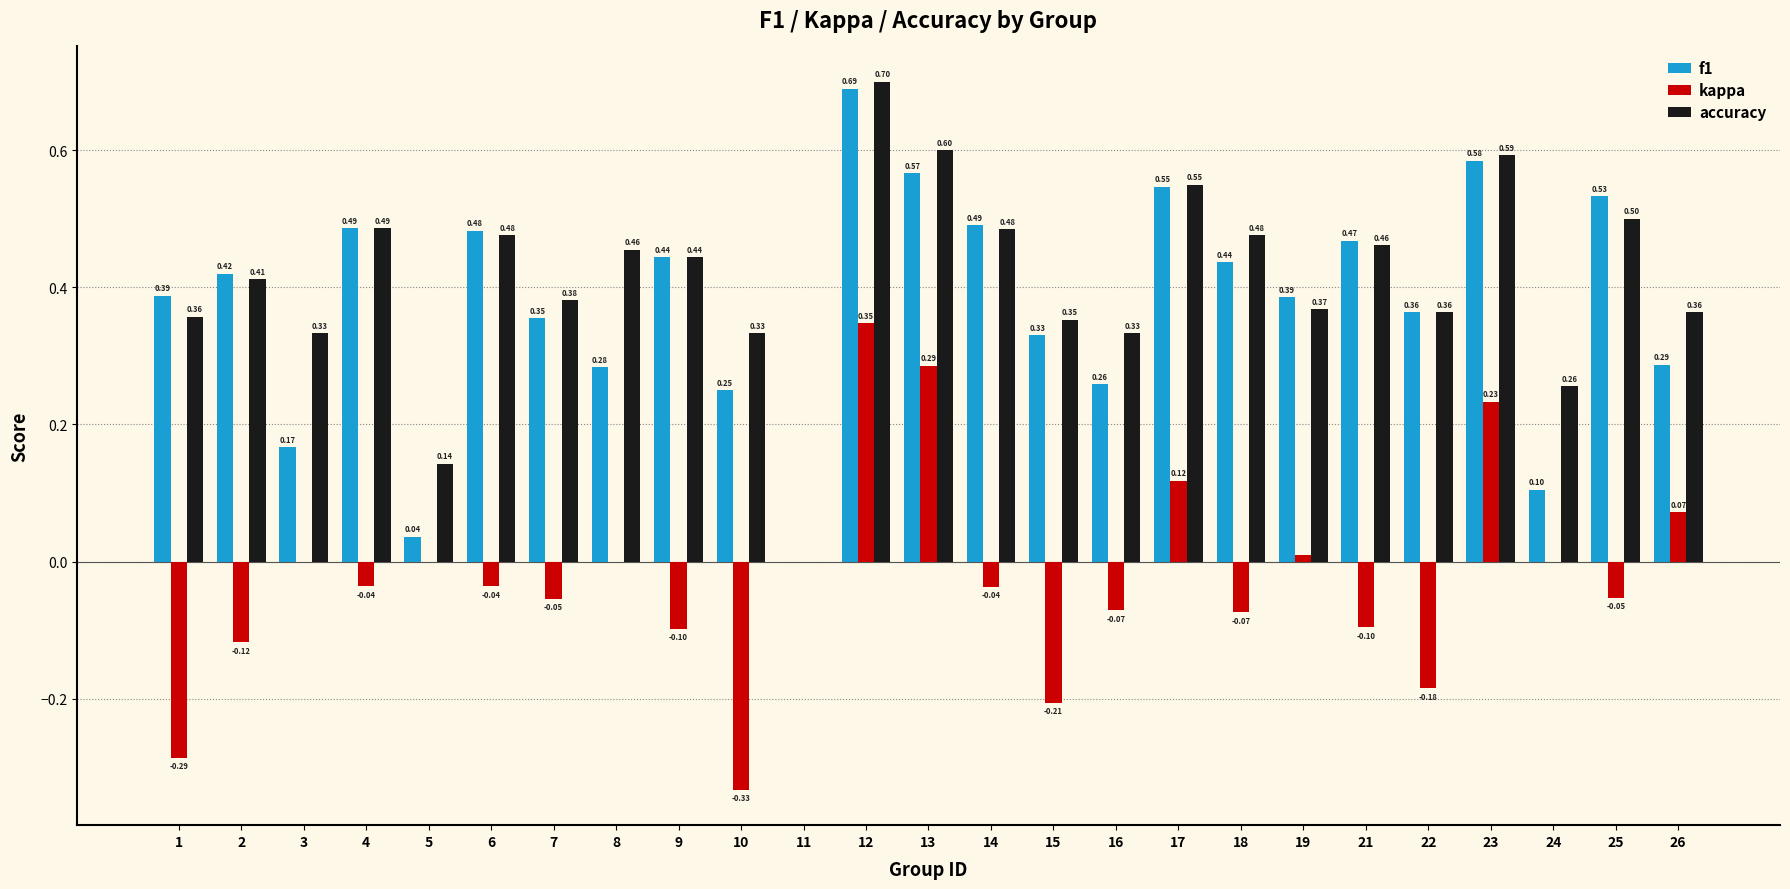

Between 4 and 9, which series saw the biggest shift?

kappa